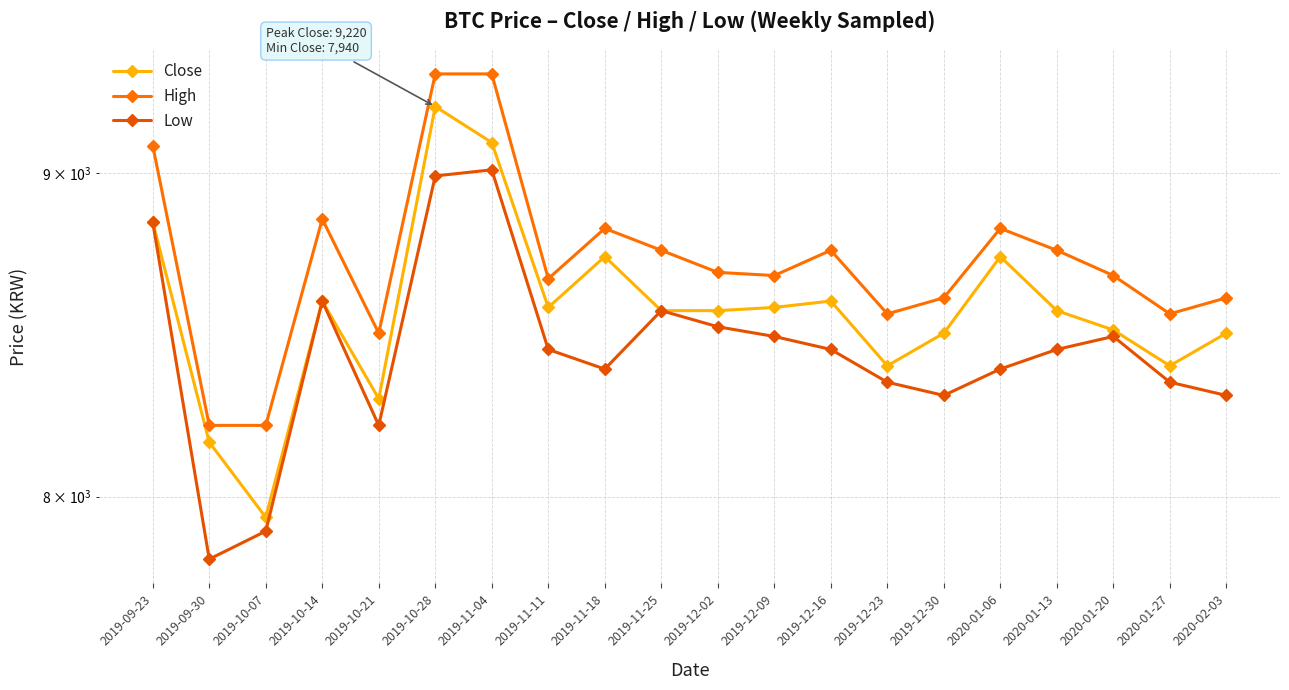

What is the label of the 15th point from the right?

2019-10-28